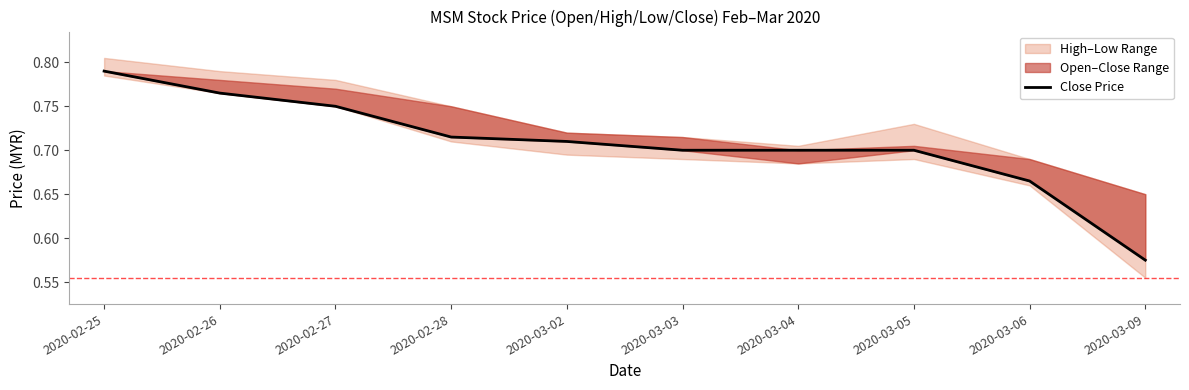

At which category does the chart reach its minimum across all series?

2020-03-09